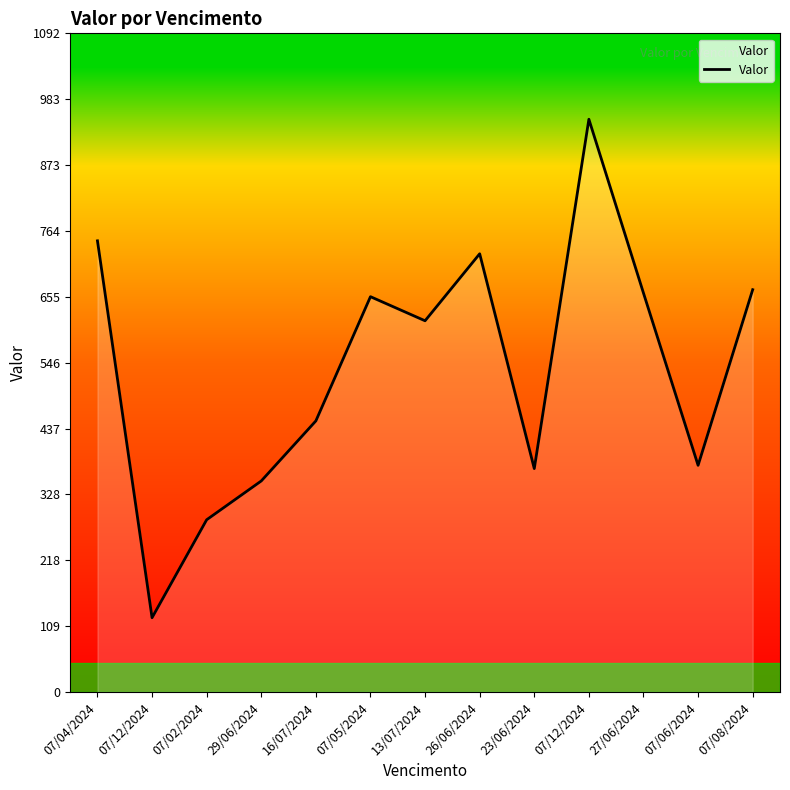

What is the difference between the second highest and second lowest values?

462.3